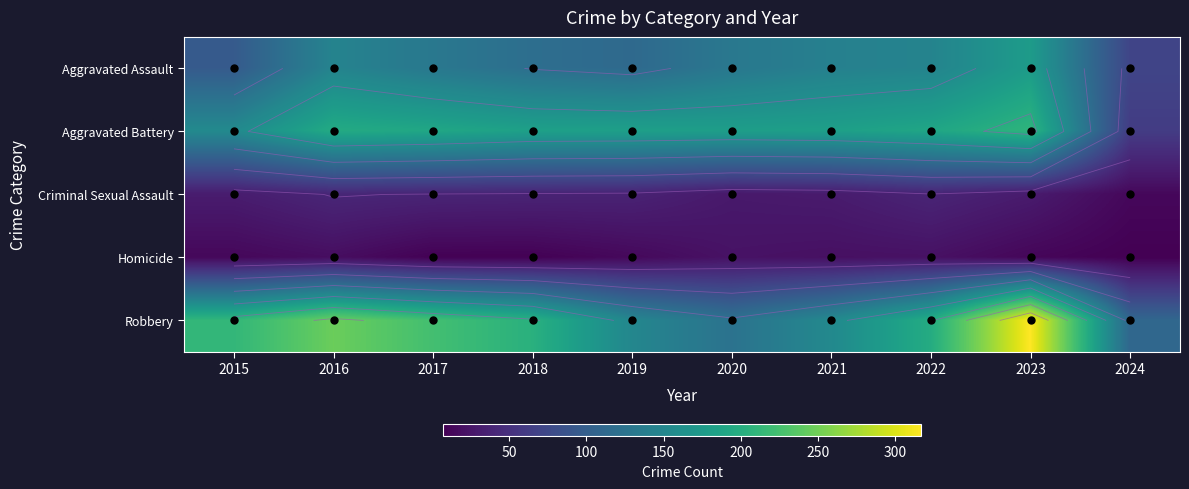

How many categories are shown in the chart?

10